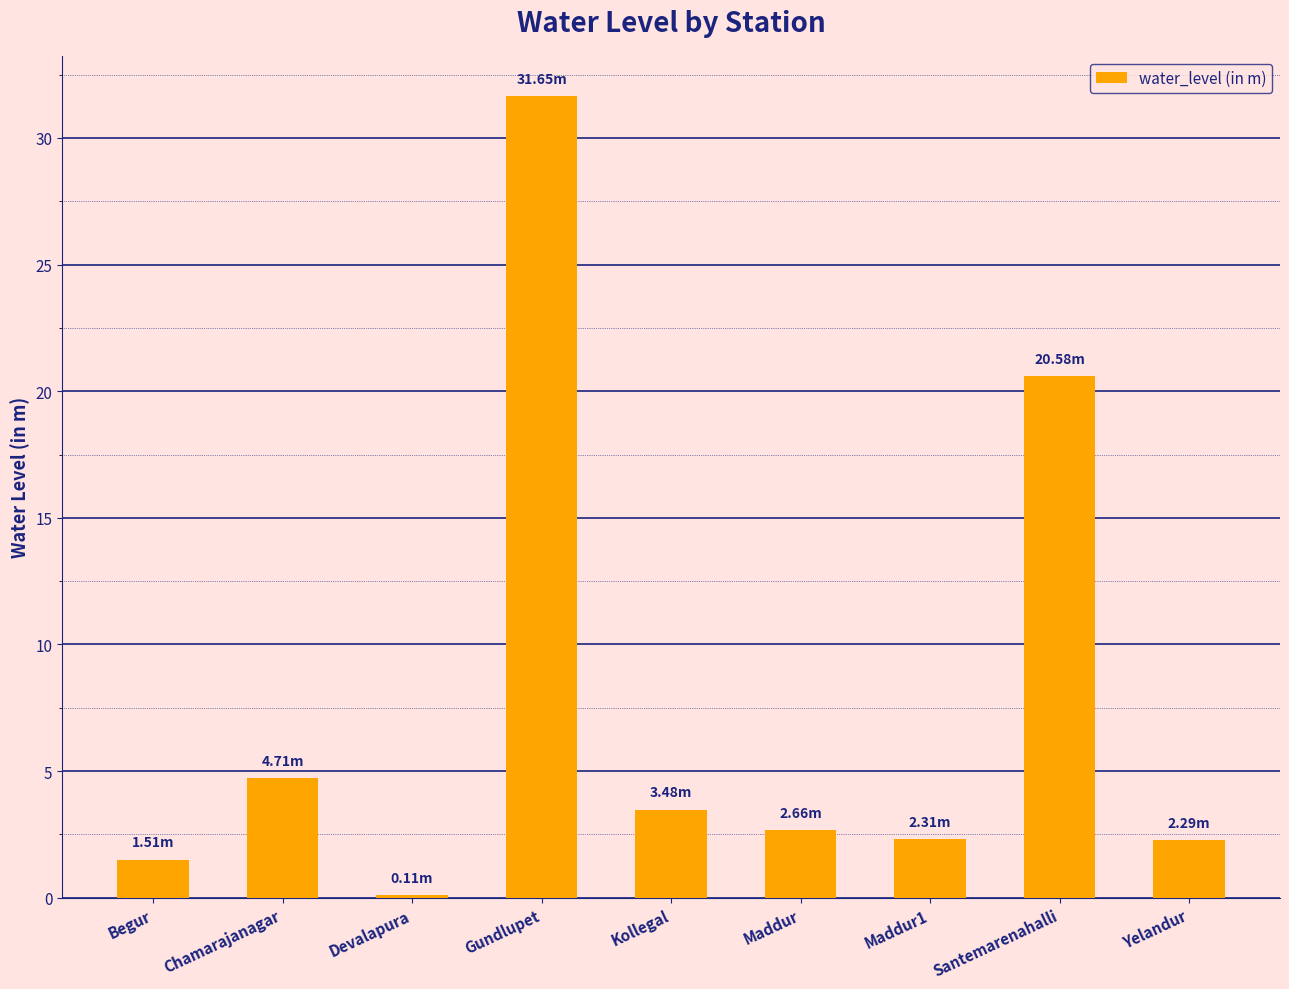

What is the label of the 3rd bar from the right?

Maddur1